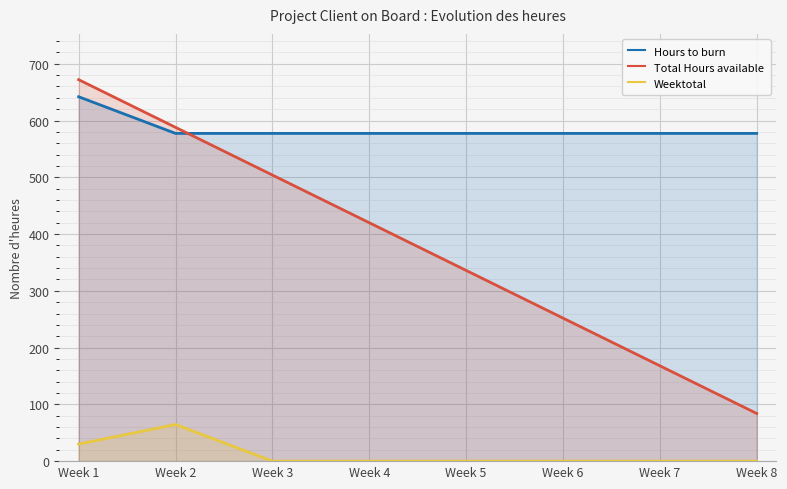

What is the value of the Hours to burn point at the 7th from the left?

577.4